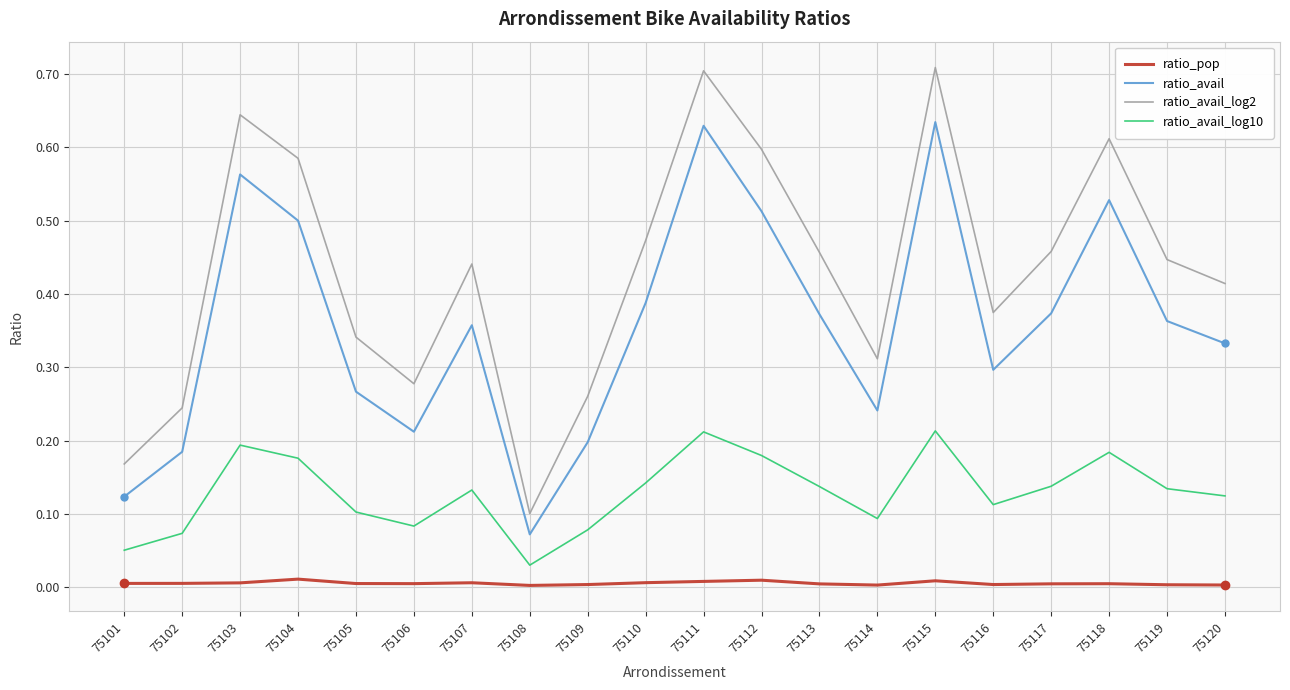

The ratio_avail series shows 0.7 at 75113. True or false?

False